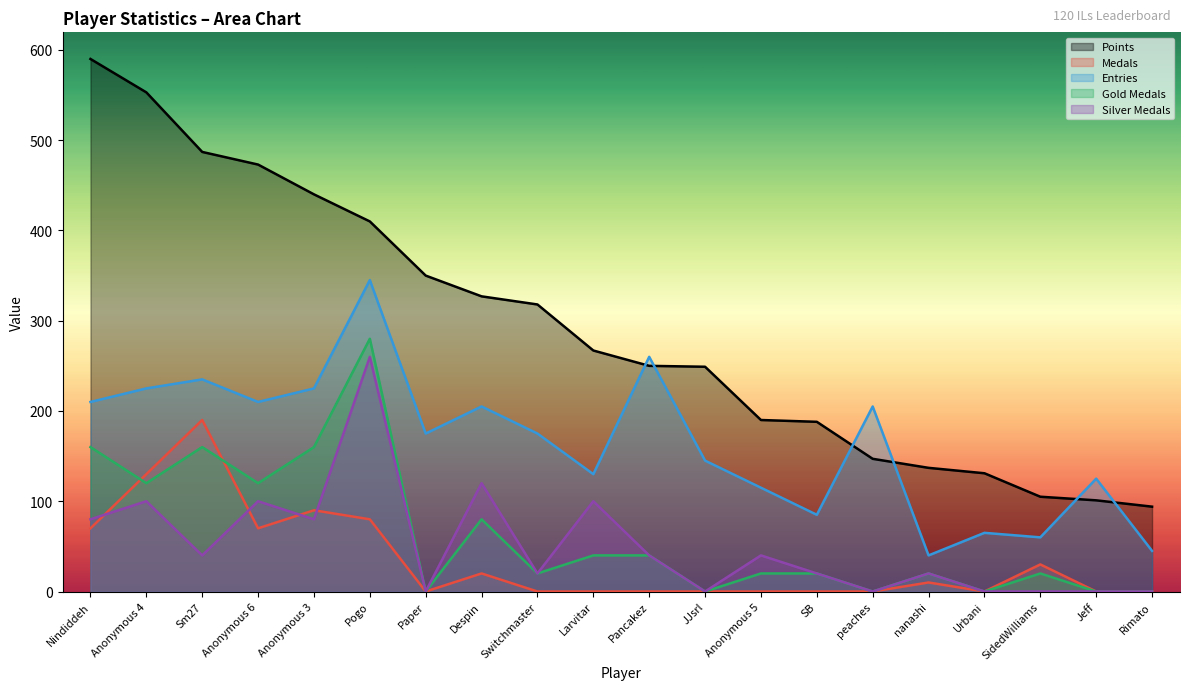

Which category has the lowest value in the Points series?

Rimato